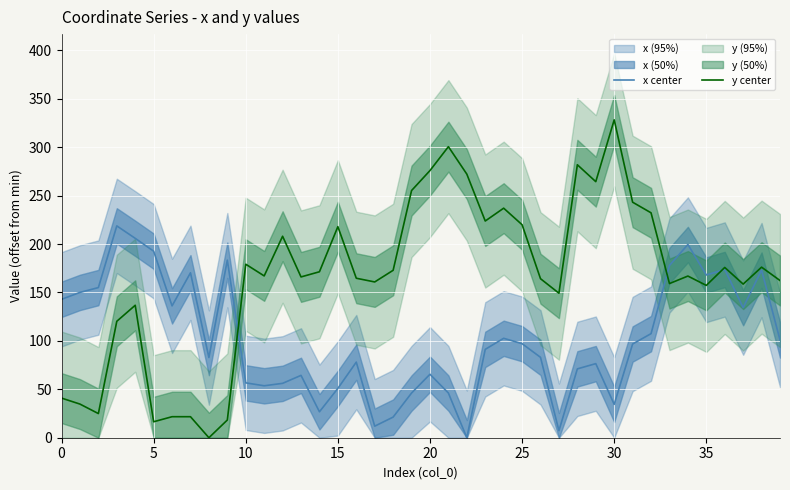

At which label is y center closest to 164?

26